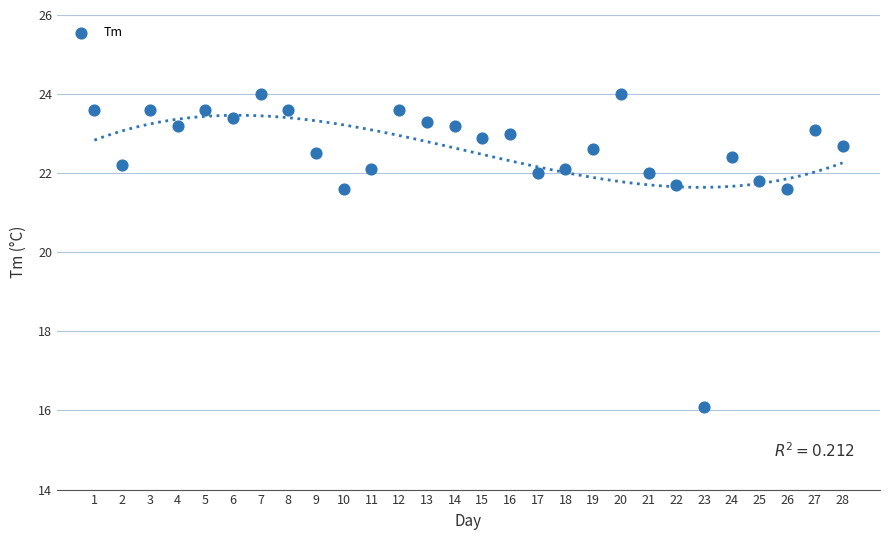

What is the range of Y values (max minus min)?

7.9